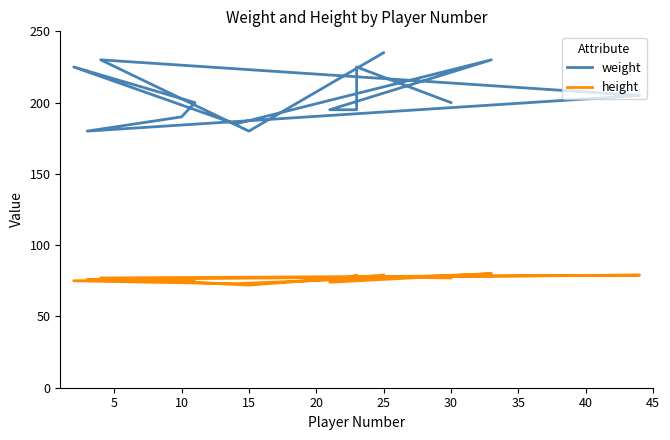

Reading left to right, transcribe all the data shown in this chart.

weight: 235	180	230	205	180	190	200	225	185	230	195	195	225	200
height: 79	72	77	79	76	76	76	75	73	80	74	79	78	77